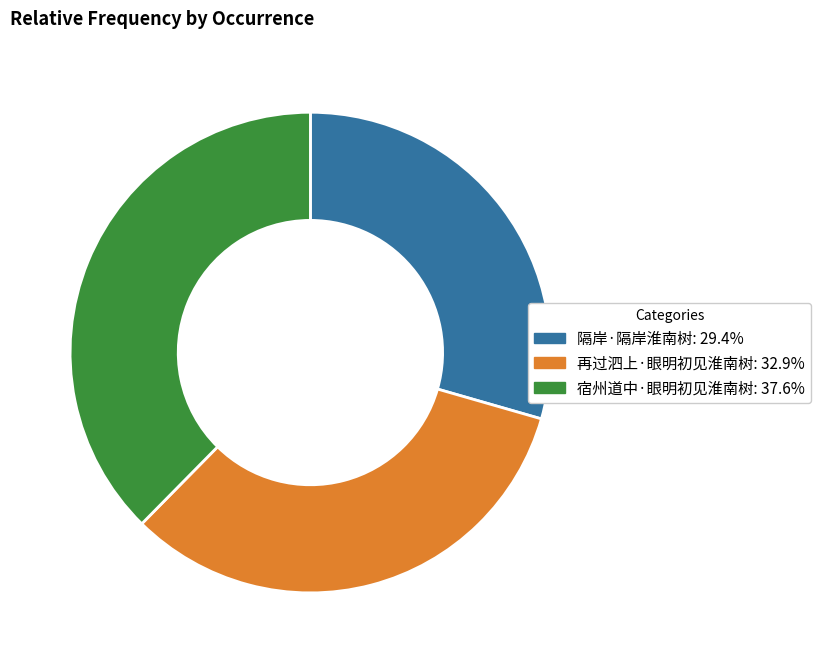

The 隔岸·隔岸淮南树 slice represents 29% of the pie. True or false?

True